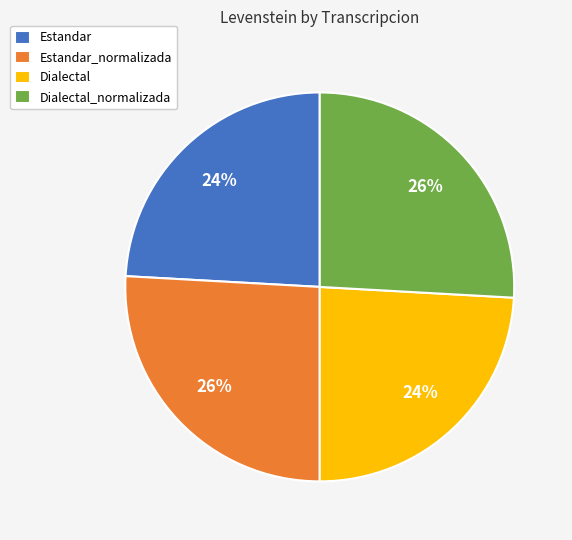

What percentage is the Estandar_normalizada slice, to the nearest percent?

26%